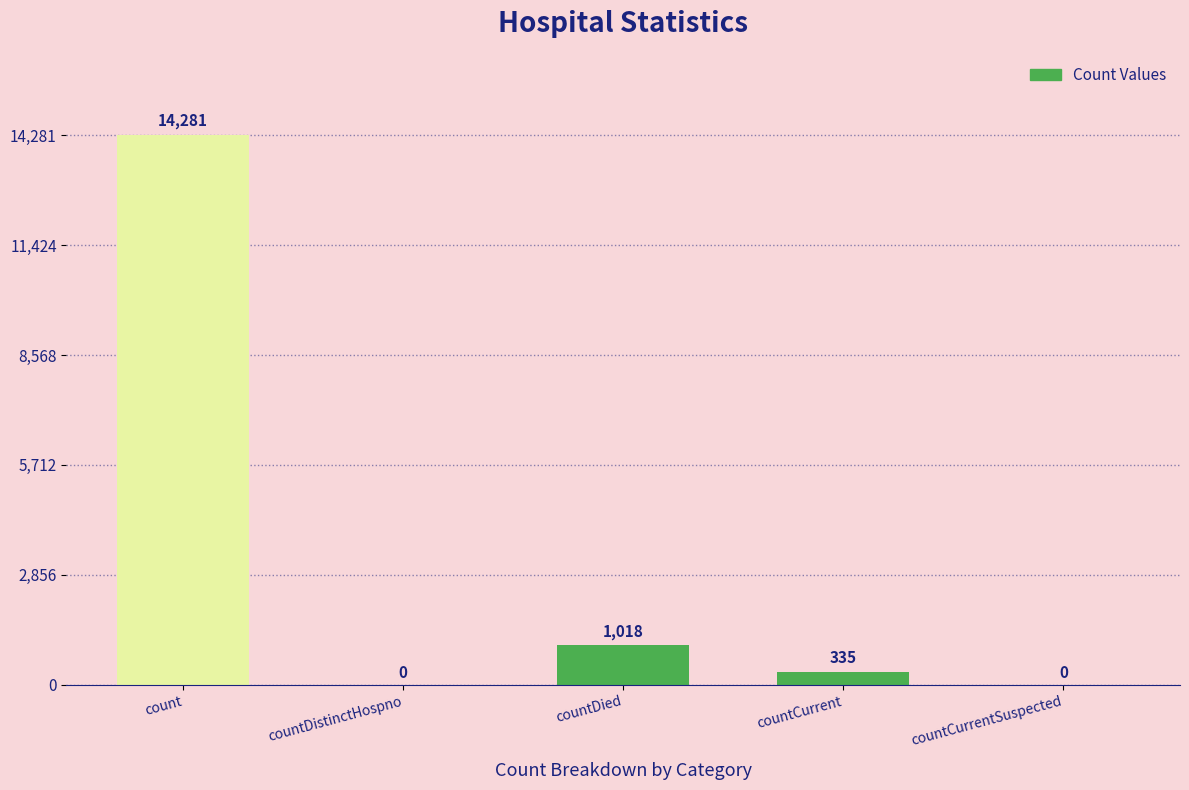

The chart shows a value of 8176 at count. True or false?

False